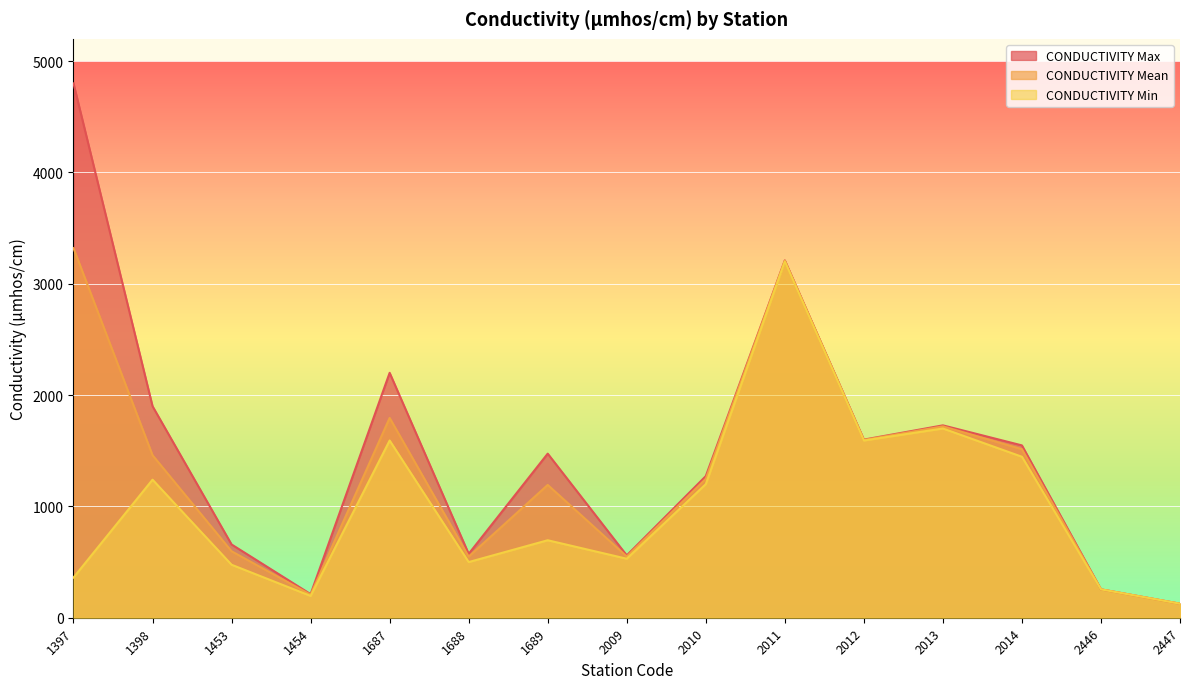

Reading left to right, what are all the values shown in this chart?

CONDUCTIVITY Max: 4800	1900	658	212	2200	574	1474	560	1272	3210	1600	1728	1548	255	126
CONDUCTIVITY Mean: 3320	1460	597	207	1795	549	1193	550	1248	3207	1597	1719	1514	255	126
CONDUCTIVITY Min: 361	1240	476	196	1592	500	696	530	1200	3200	1592	1700	1446	255	126